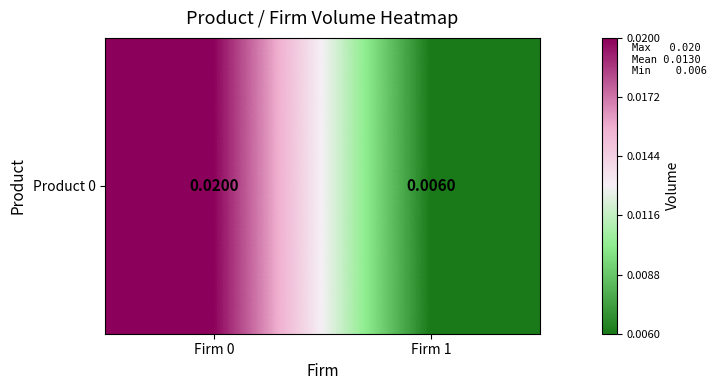

At which label is the value closest to 0?

Firm 1